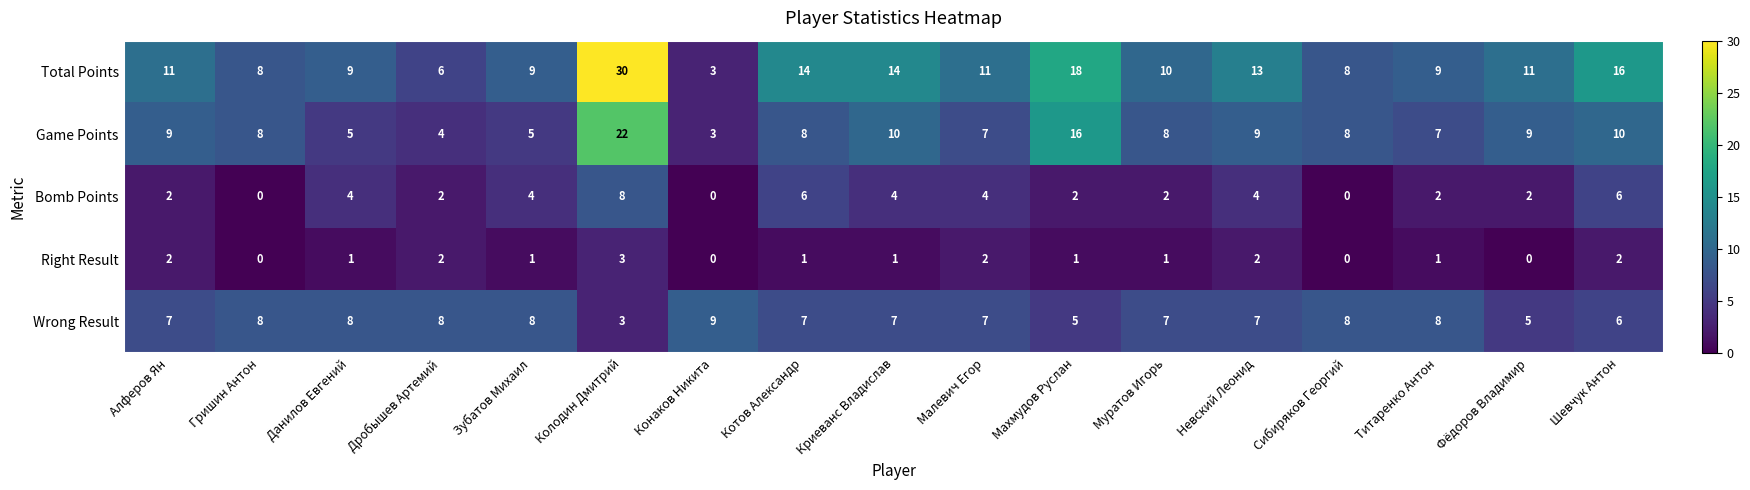

True or false: Bomb Points has a value of 11 at Колодин Дмитрий.

False